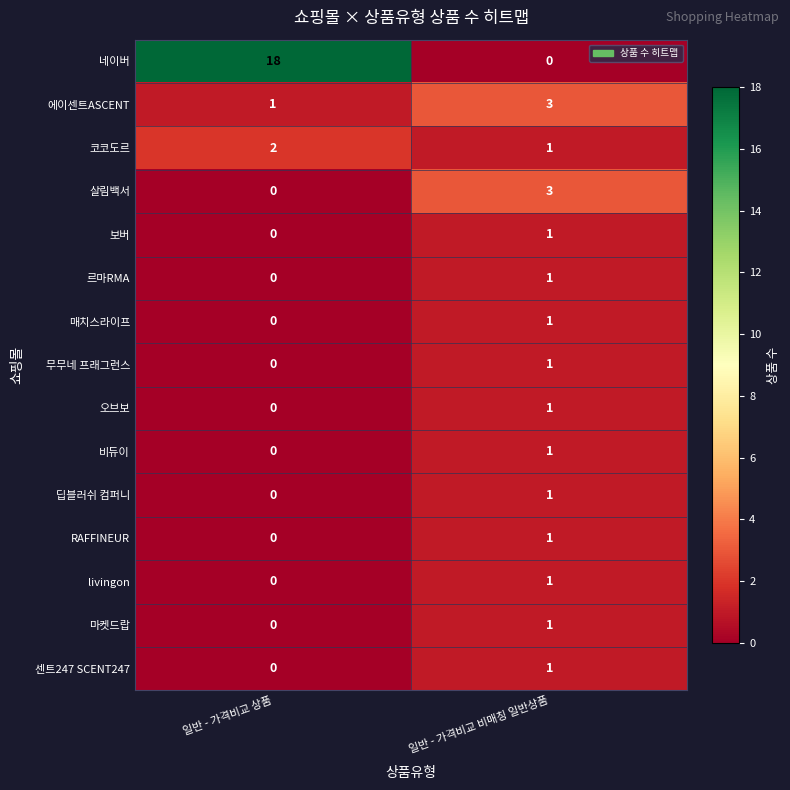

Count the number of categories in the chart.

2